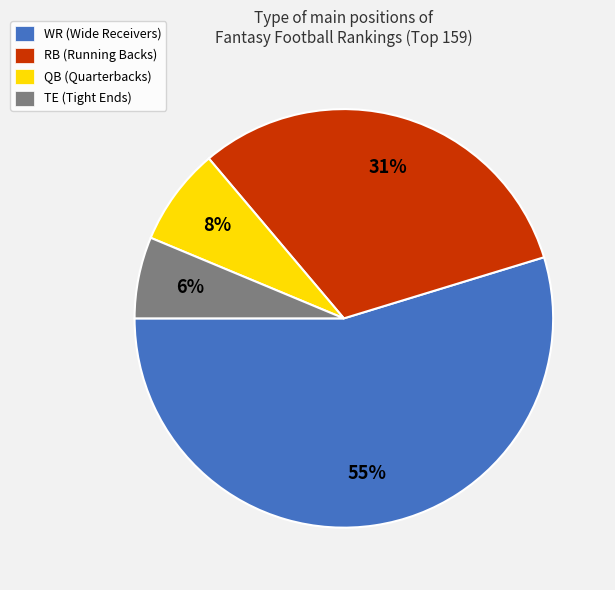

Combined, do TE and WR account for over 50%?

Yes